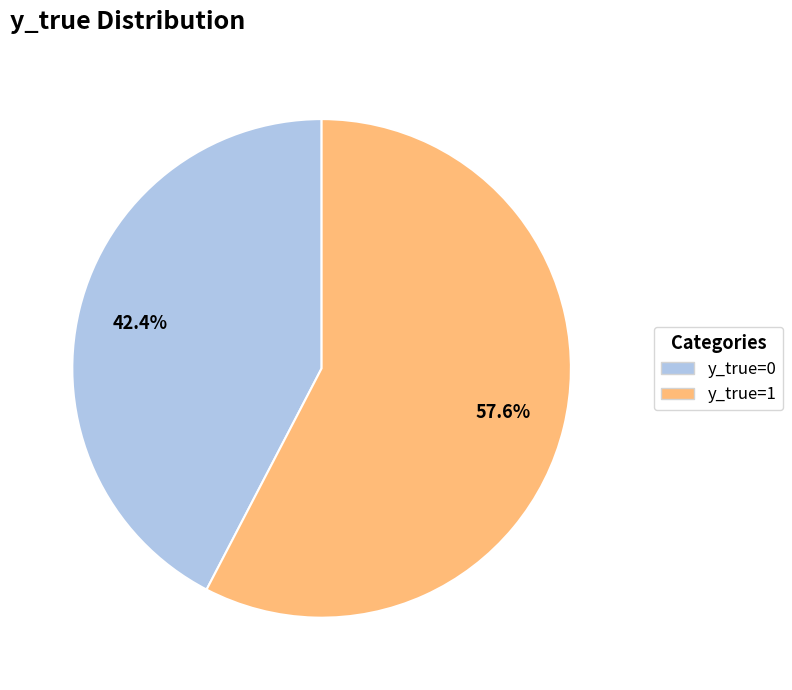

Does any single category account for the majority?

Yes